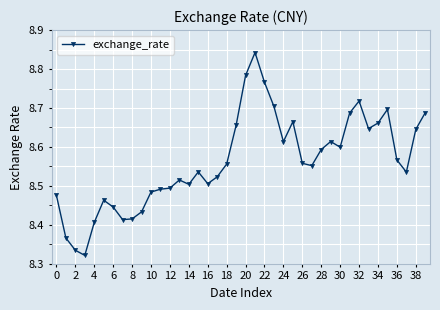

True or false: the data has more than 0 interior local peaks.

True